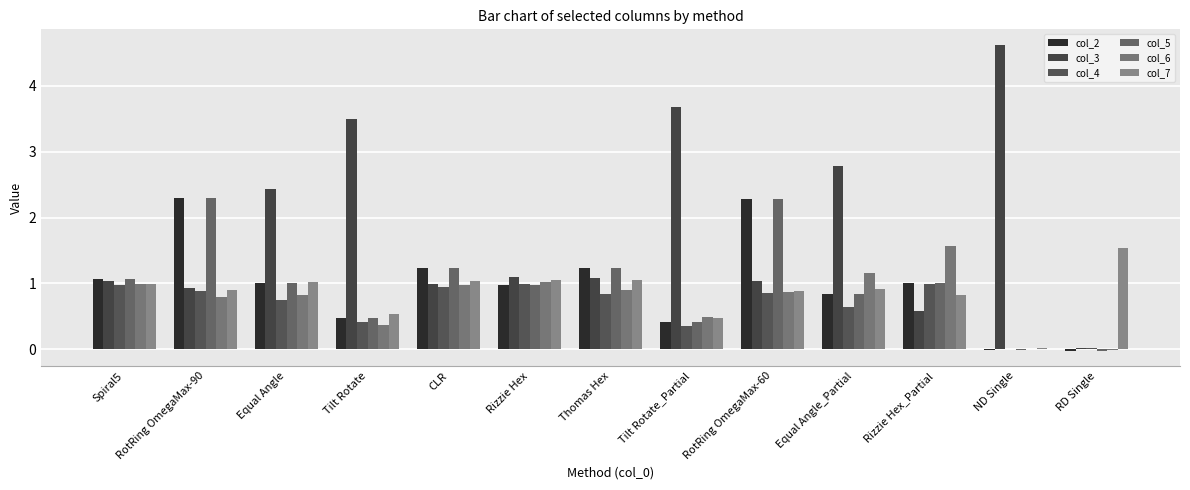

Is the value of col_7 at Equal Angle greater than the value of col_3 at Tilt Rotate?

No